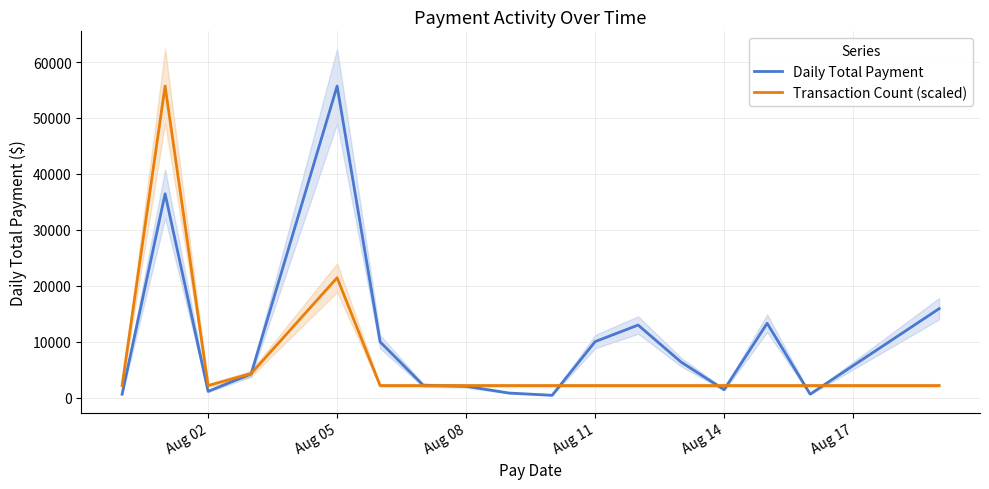

How many data points in Daily Total Payment are above 4225?

9